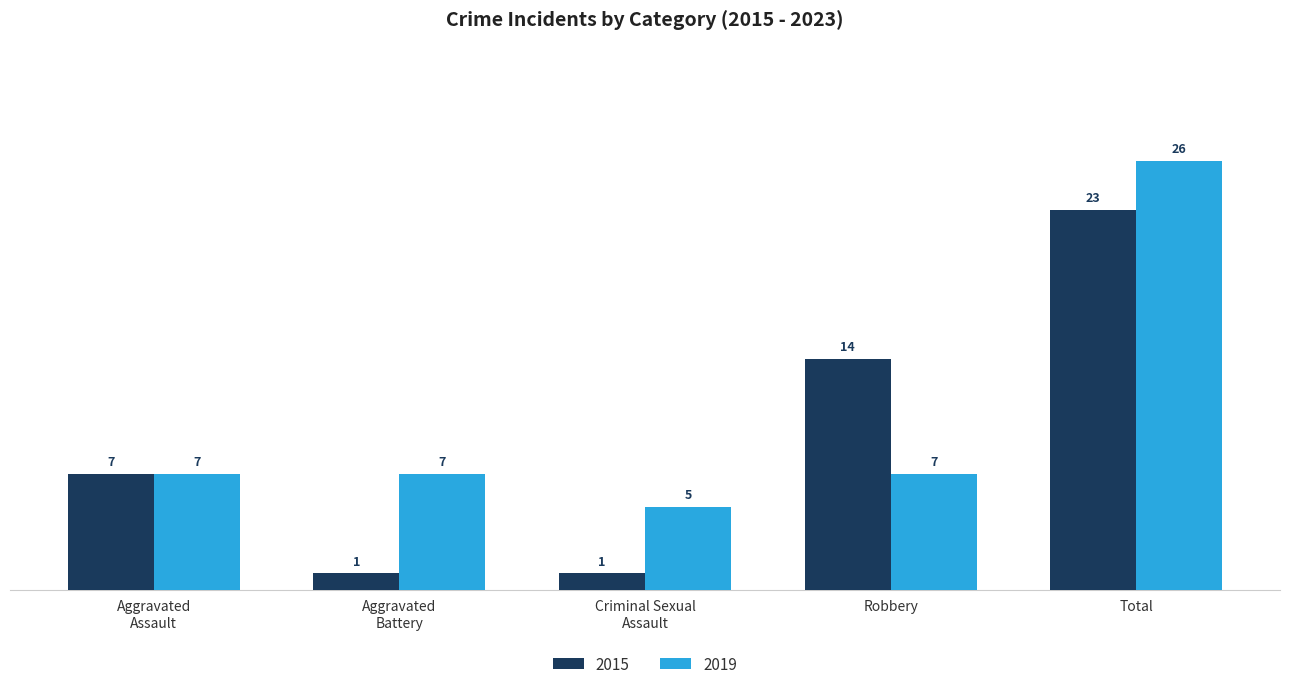

Which series has the largest total across all categories?

2019